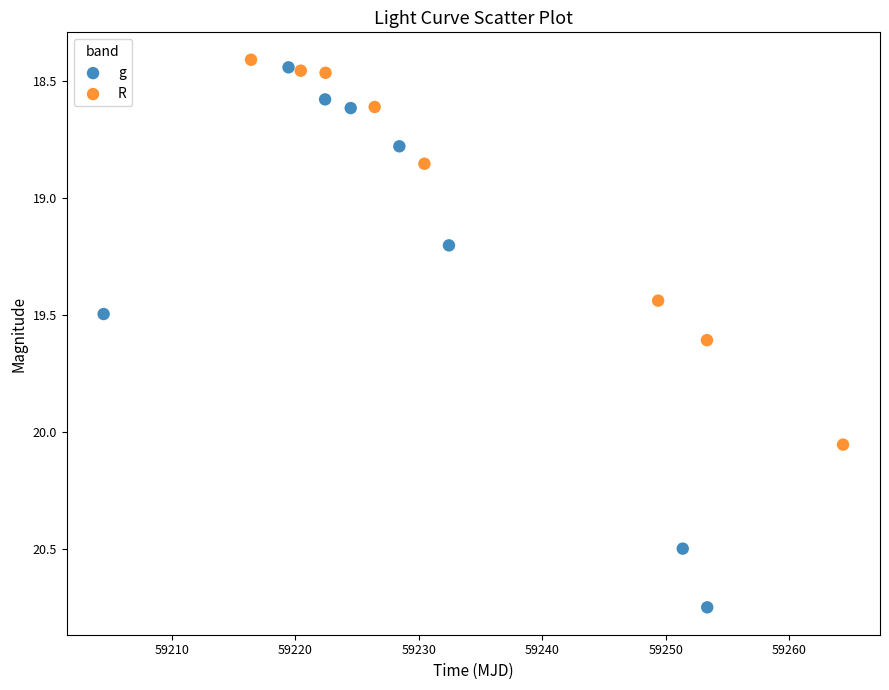

Which series reaches the maximum Y coordinate?

g